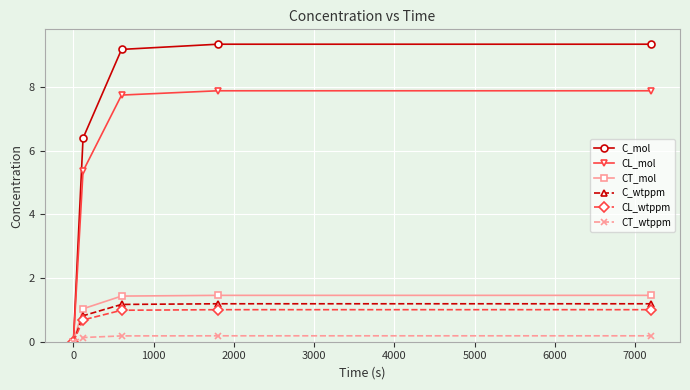

Count the number of data series in this chart.

6